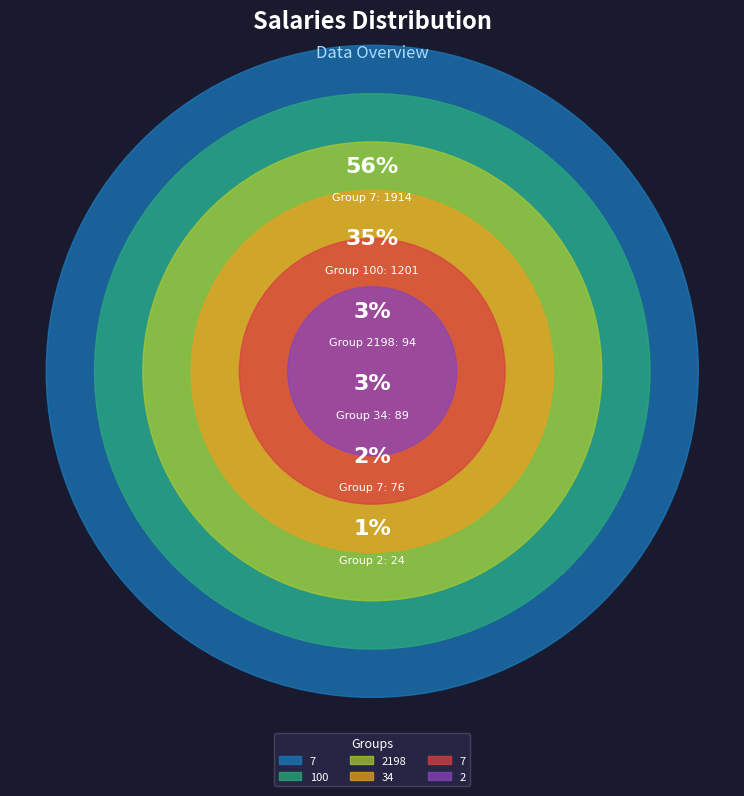

The 7 slice represents 56% of the pie. True or false?

True